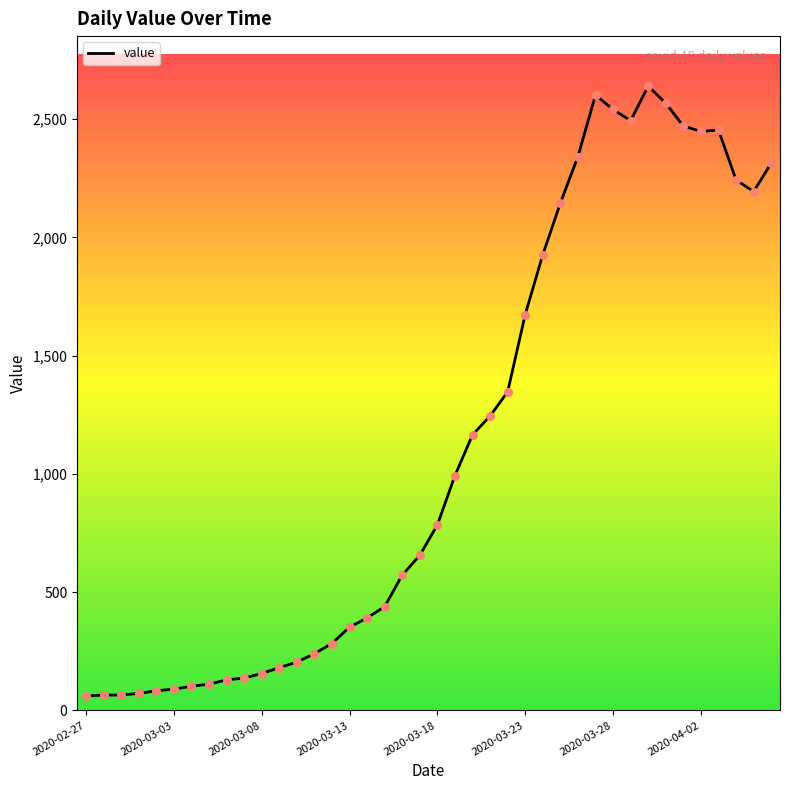

What is the minimum value shown in the chart?

61